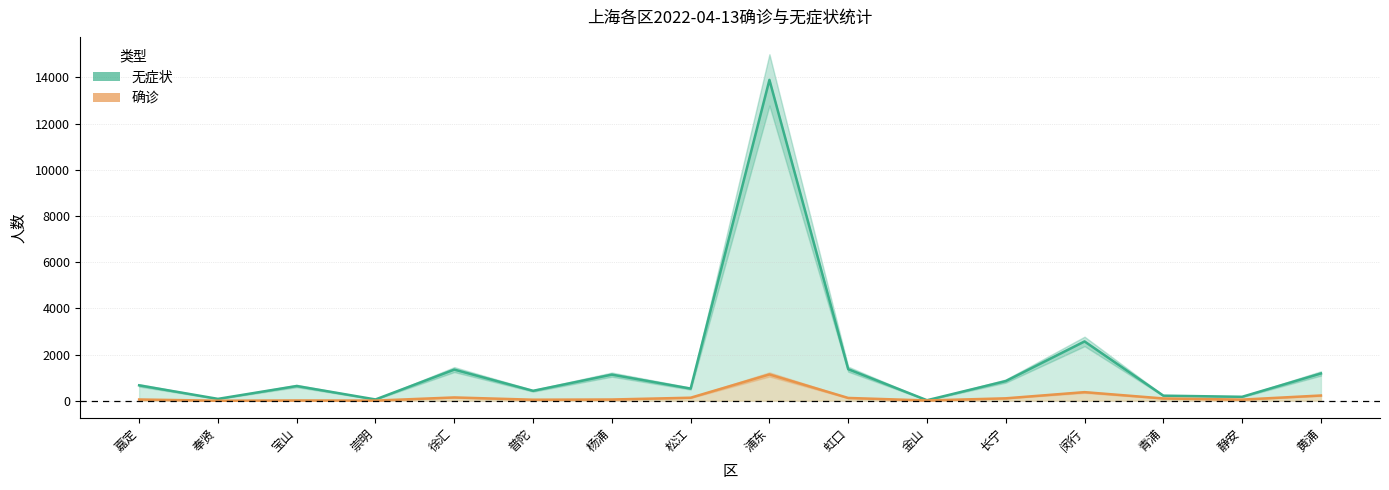

The 确诊 series shows 105 at 长宁. True or false?

True